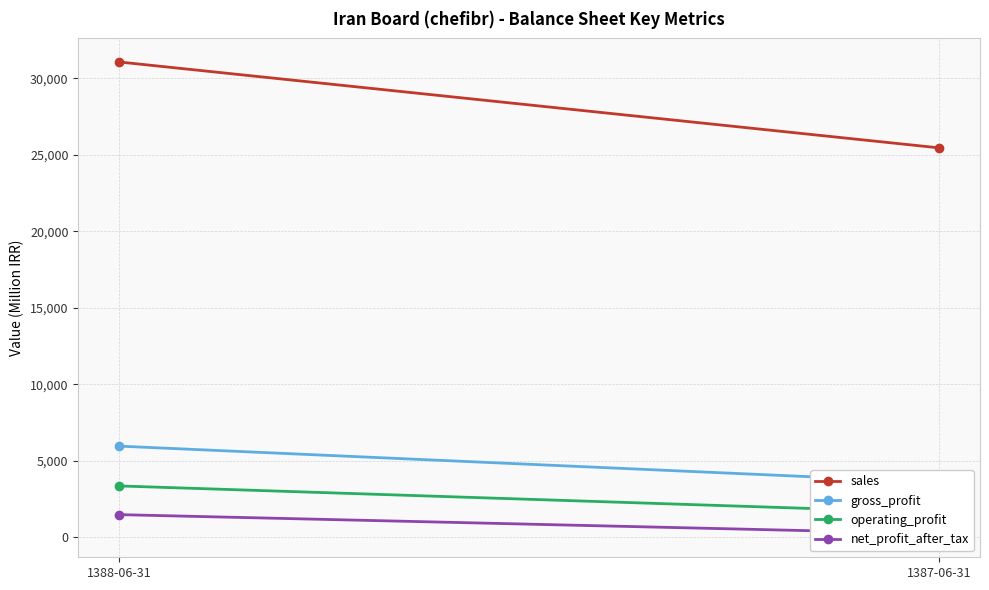

Is it true that gross_profit equals 3590 at 1387-06-31?

True